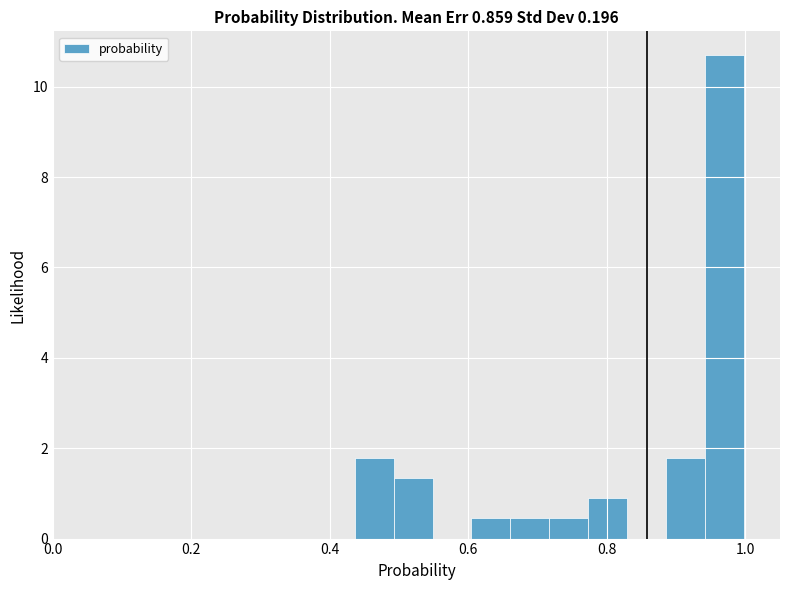

Read against the x-axis, roughly where is the centre of the tallest bar?

0.96